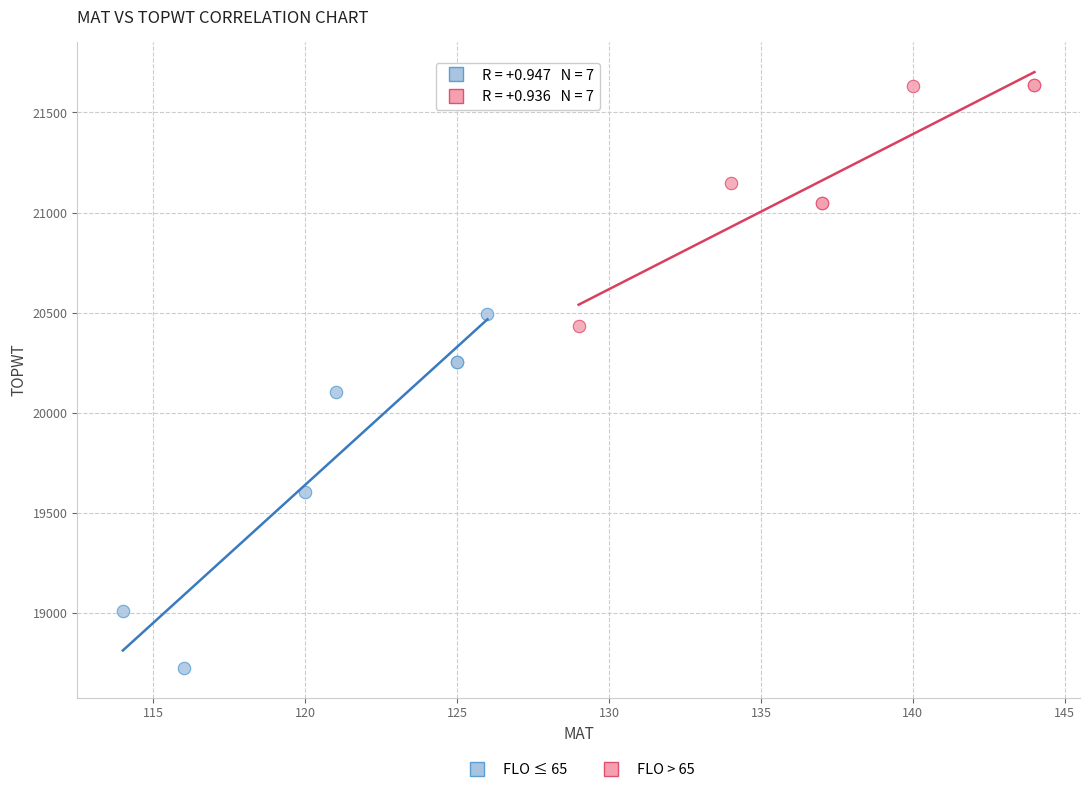

Which series reaches the maximum Y coordinate?

FLO > 65